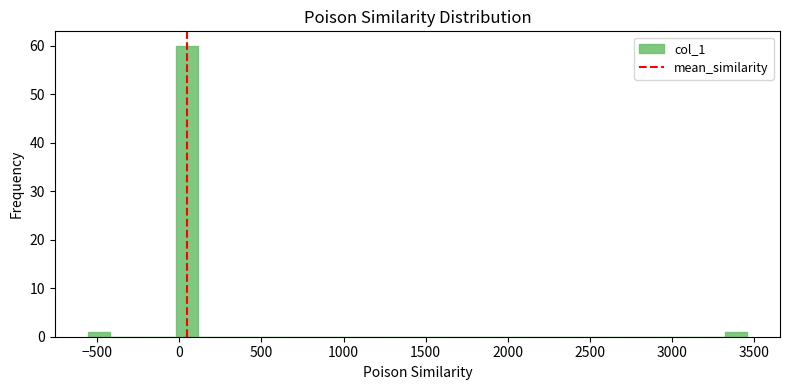

Around what value on the x-axis is the tallest bar? Give the approximate position of its centre, as read against the axis.

50